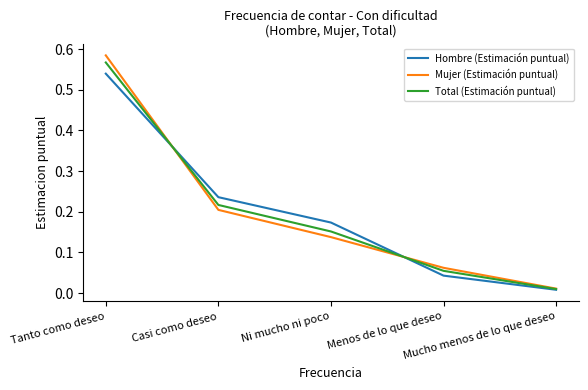

Which series has the widest spread of values?

Mujer (Estimación puntual)